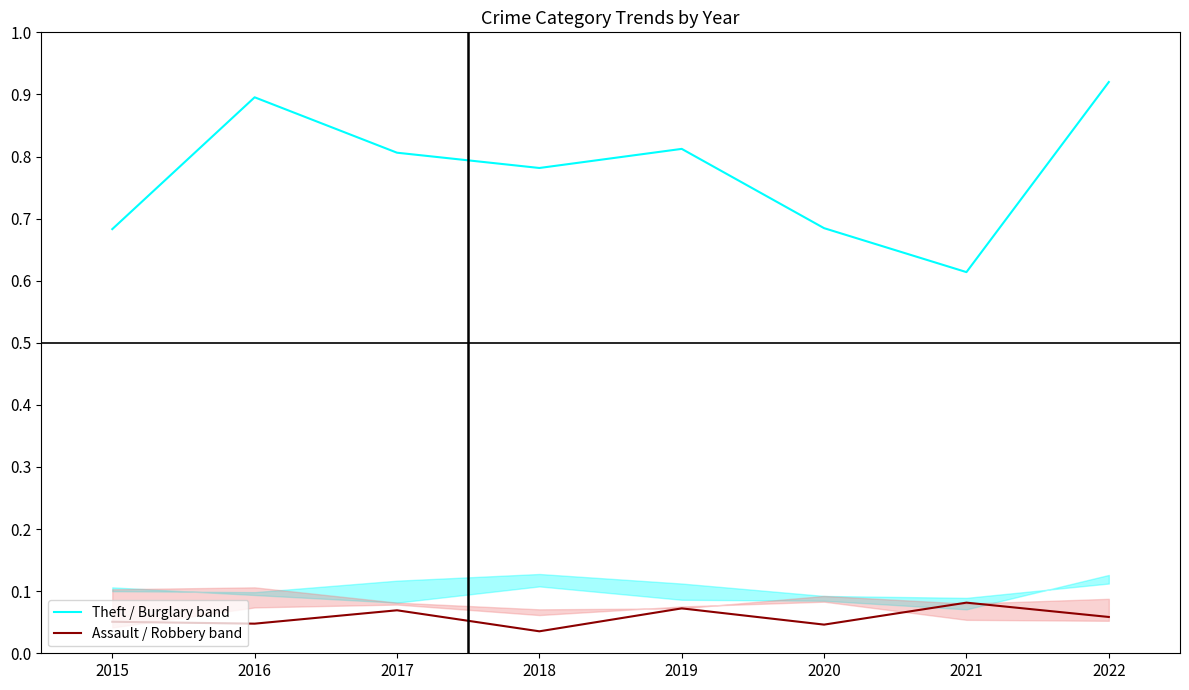

How many interior local valleys does the Theft / Burglary band series have?

2